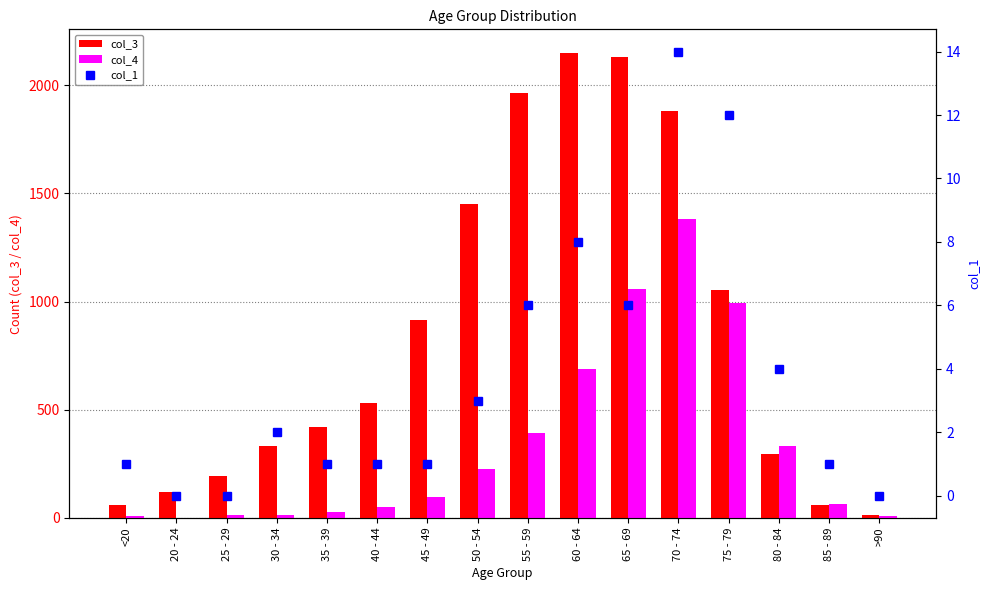

The col_3 series shows 175 at 20 - 24. True or false?

False